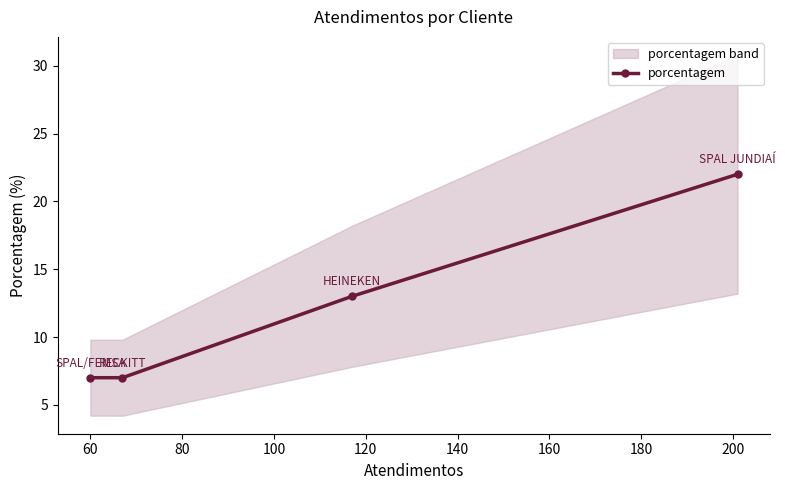

What is the minimum value shown in the chart?

7